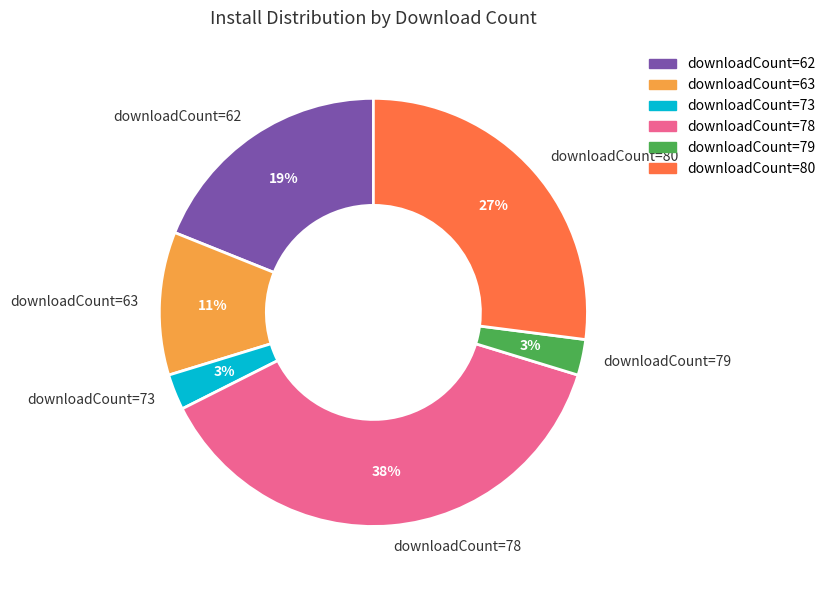

Which category has the biggest portion of the pie?

downloadCount=78